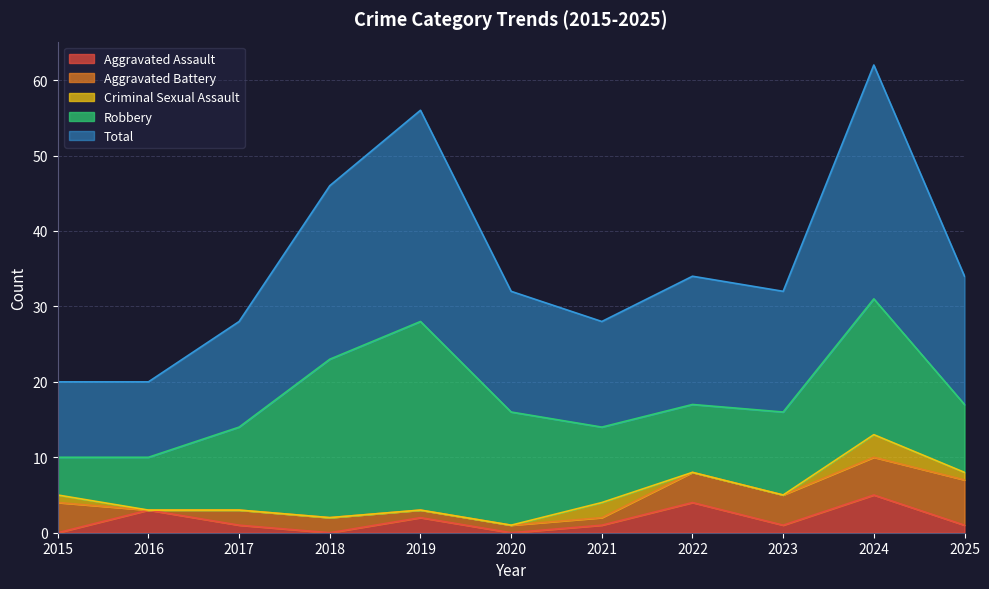

True or false: Total and Robbery cross at least once.

False